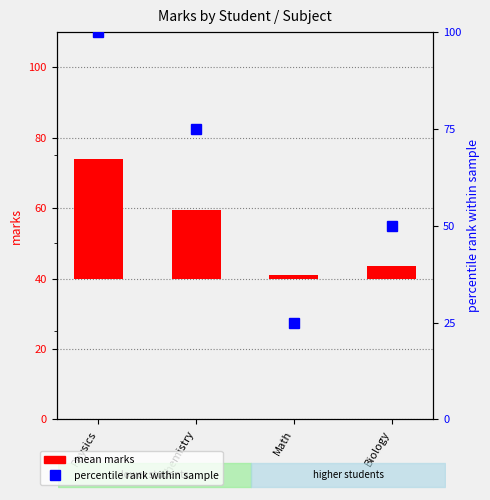

How many data points in mean marks are less than 19?

2